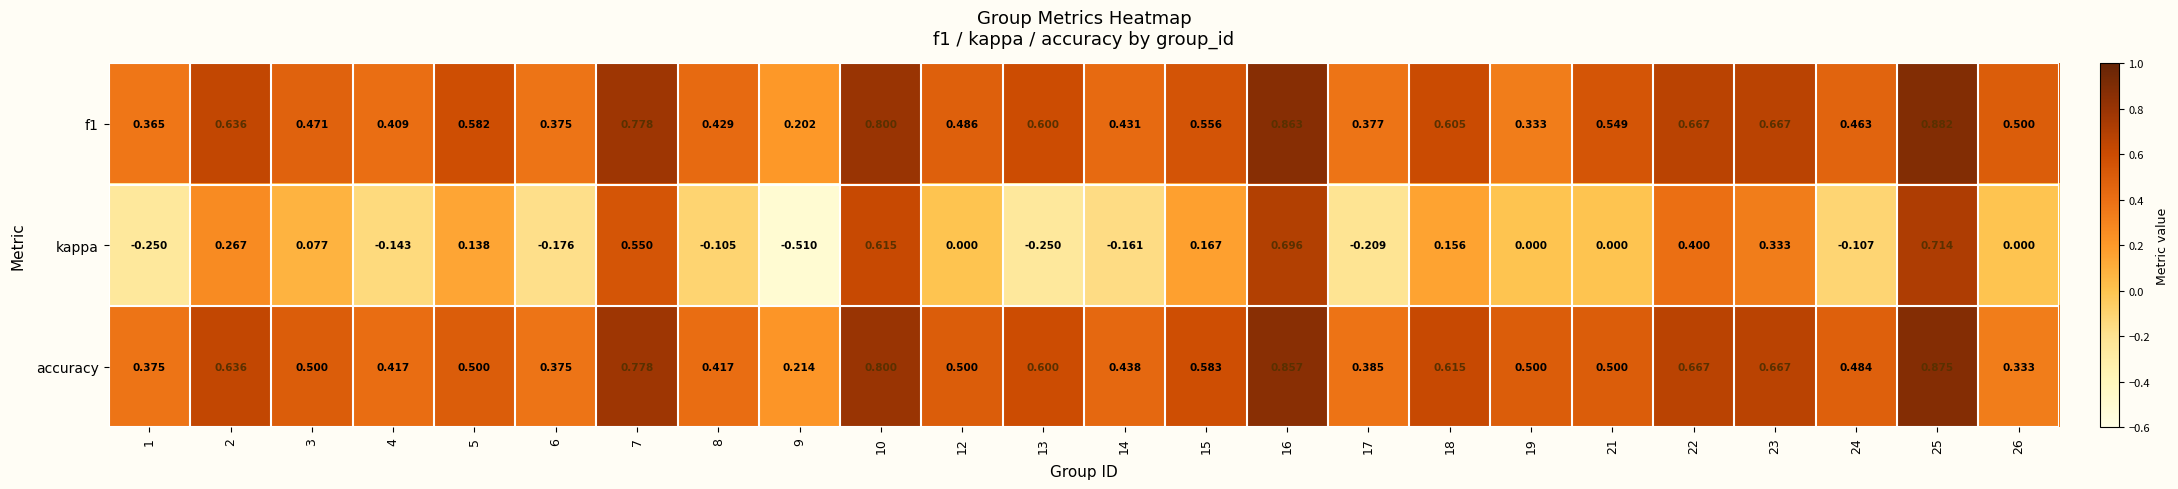

Which series has the widest spread of values?

kappa